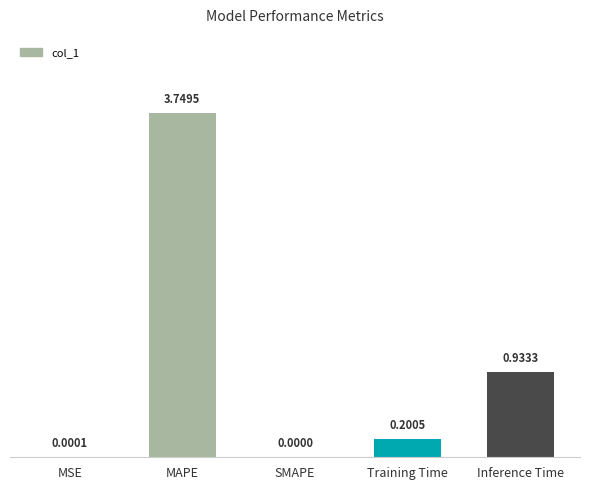

At which label is the value closest to 1?

Inference Time